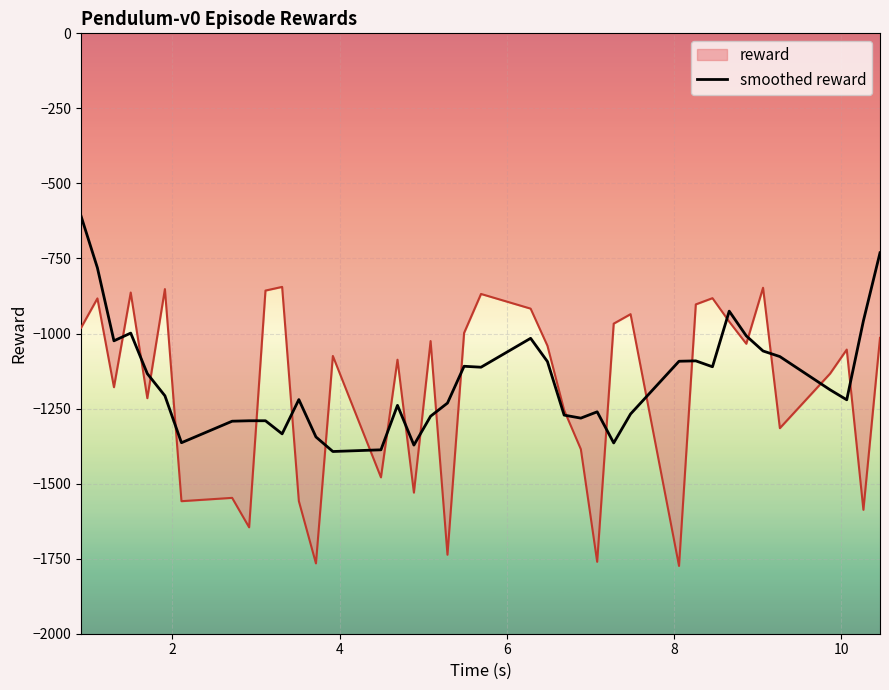

What is the maximum value shown in the chart?

-608.5